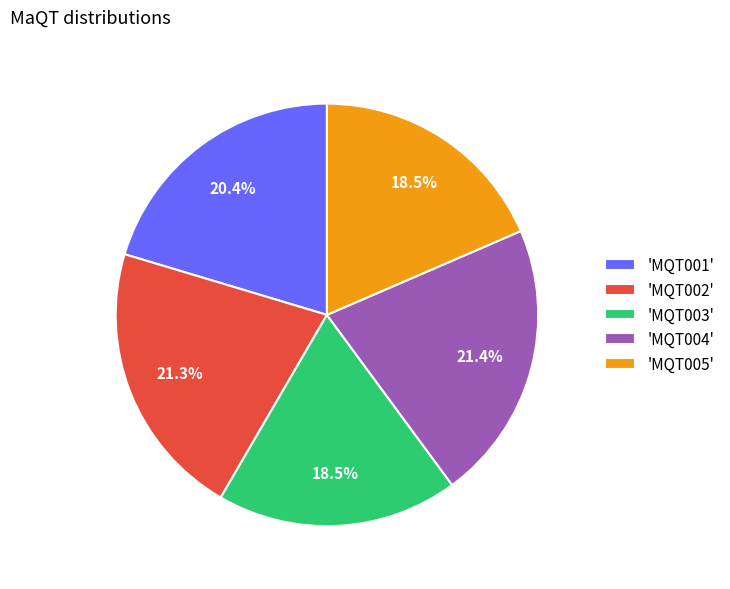

Does any single category account for the majority?

No